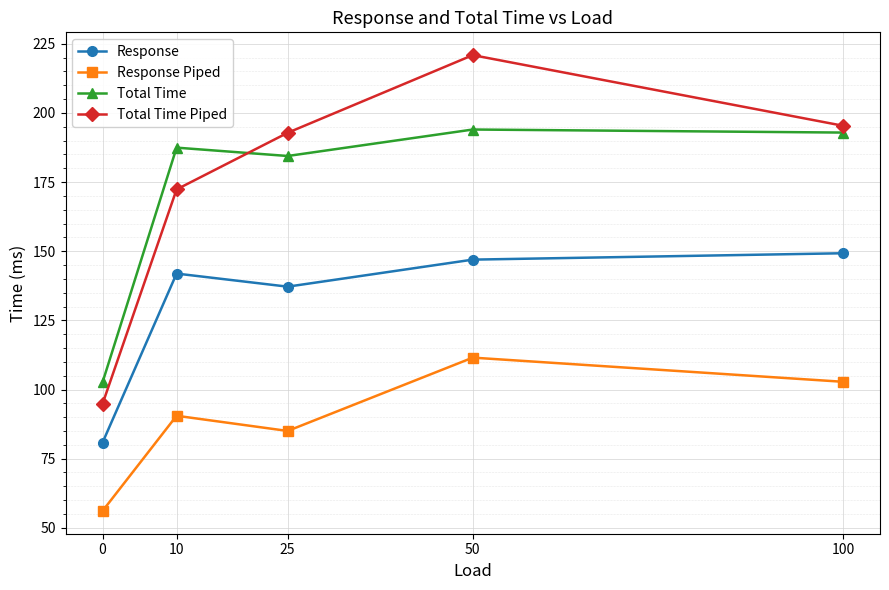

List the series in order of their peak value, highest first.

Total Time Piped, Total Time, Response, Response Piped